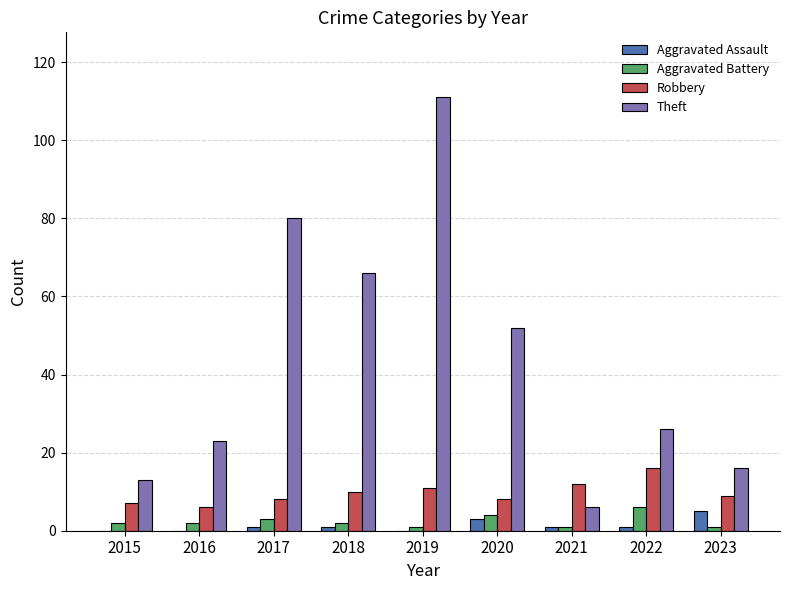

What is the sum of all Theft values?

393